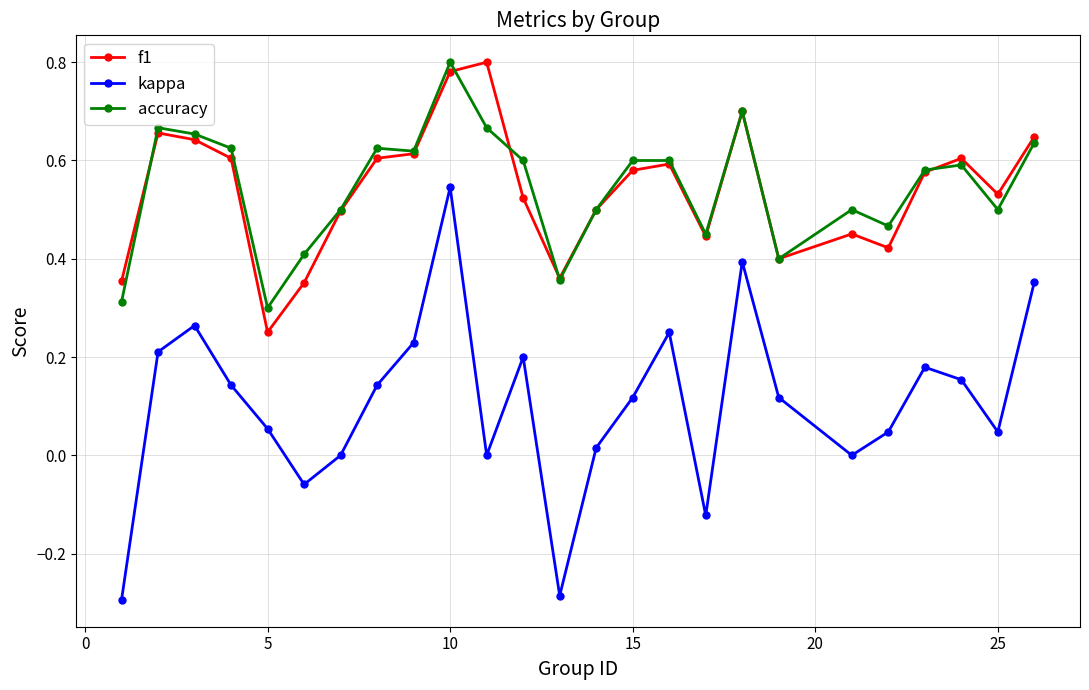

True or false: accuracy and kappa intersect in this chart.

False